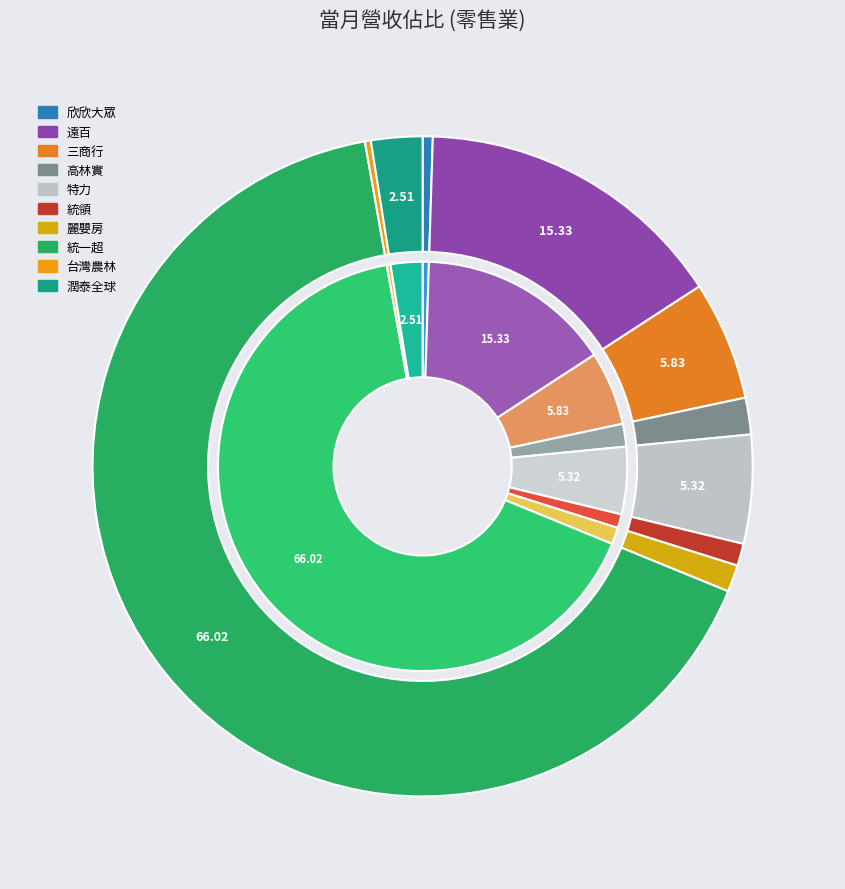

To the nearest percent, what is the combined percentage of 統領 and 高林實?

3%